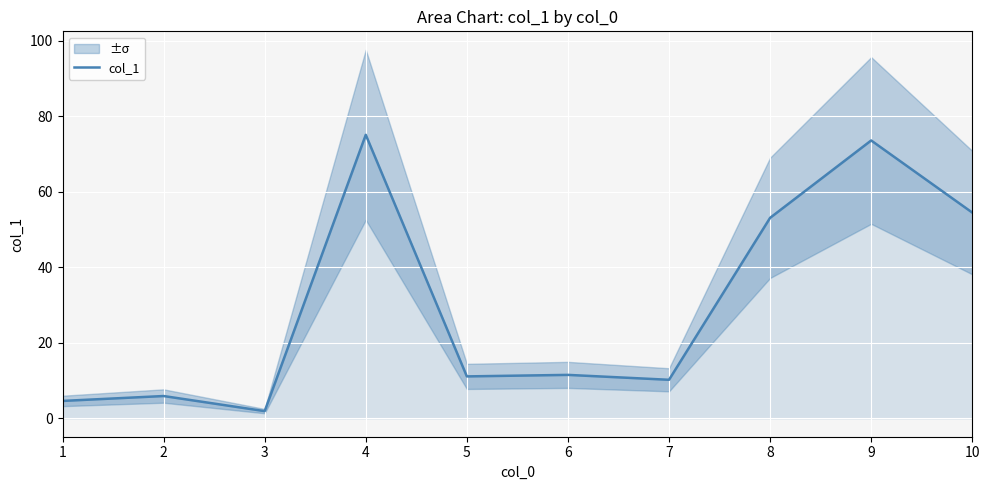

Is it true that the value at 1 is 6.1?

False